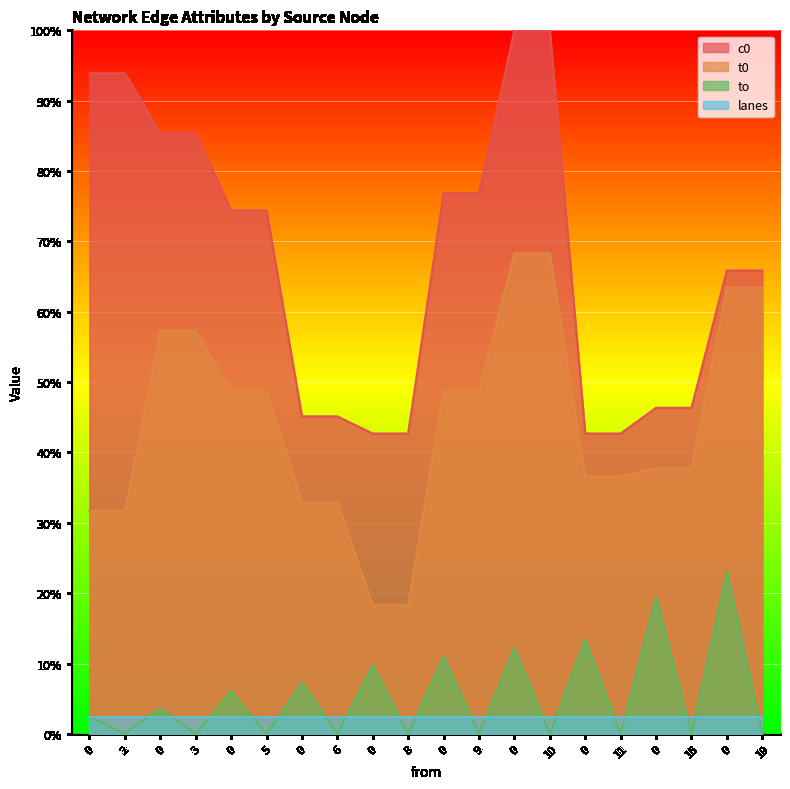

What is the sum of all to values?

108.5